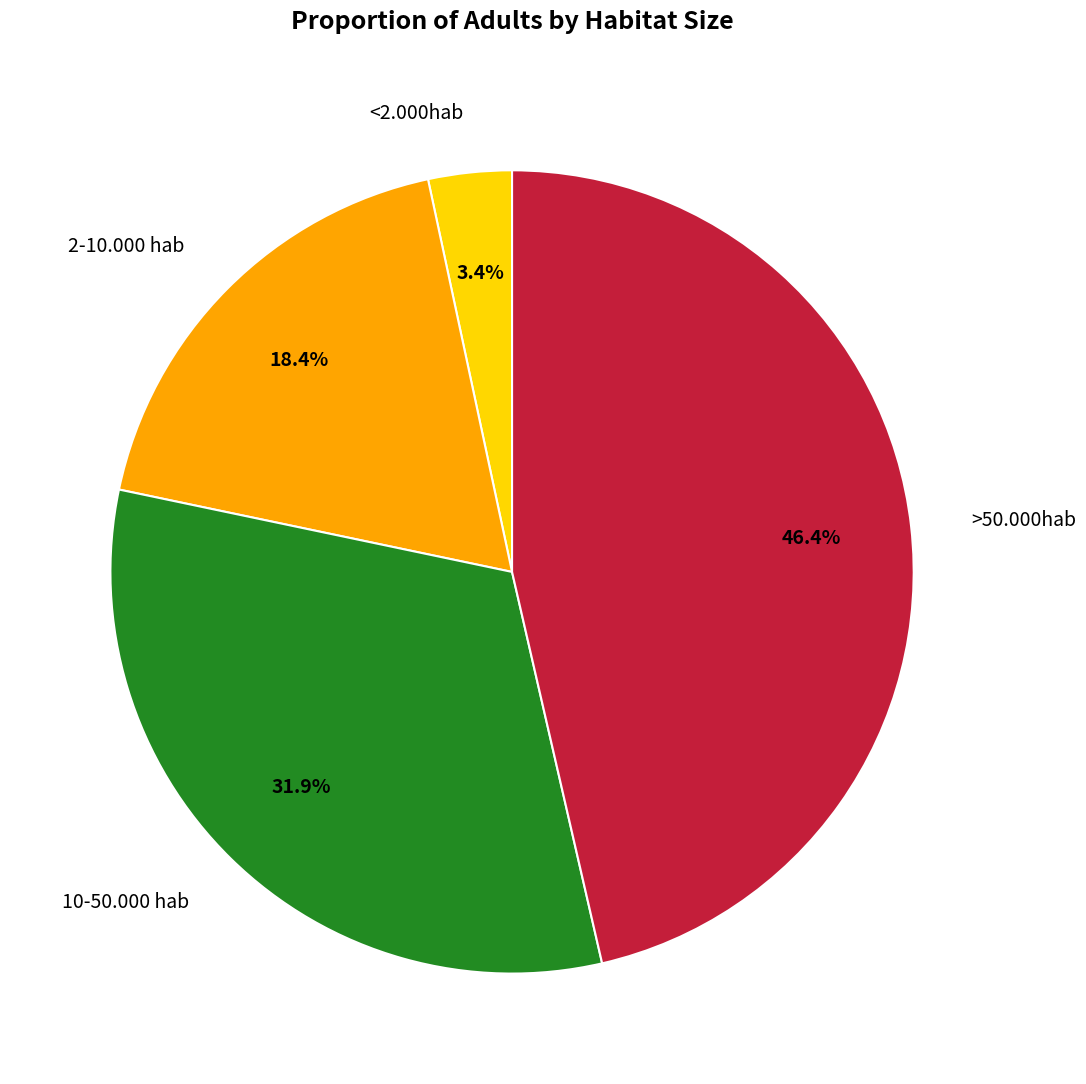

To the nearest percent, what percentage of the pie is <2.000hab?

3%